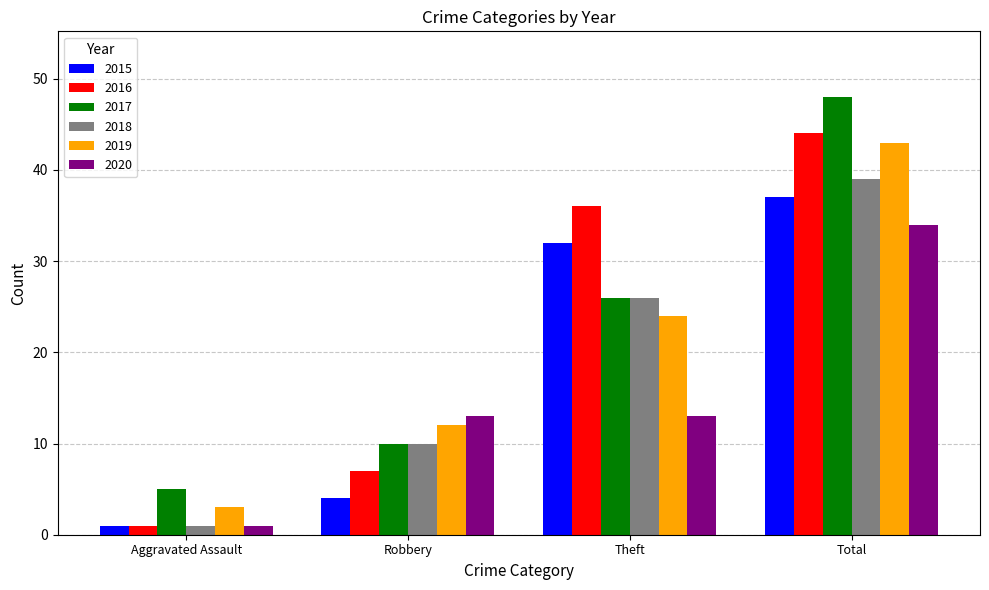

At how many categories does at least one series exceed 43?

1